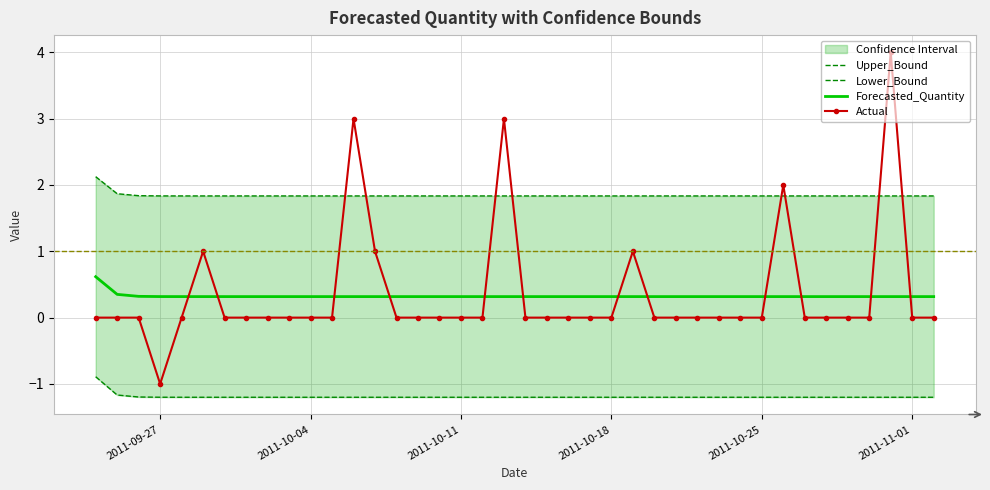

Is it true that Forecasted_Quantity equals 0.1 at 2011-10-04?

False